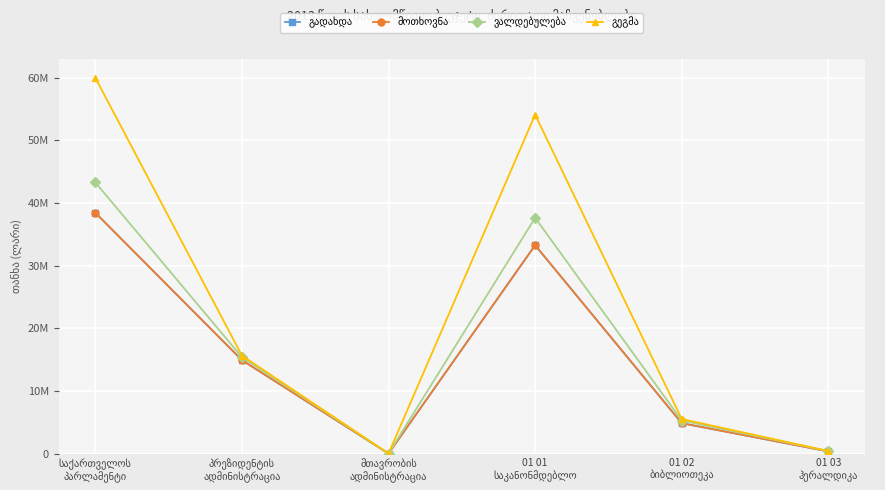

At which category does მოთხოვნა reach its first local valley?

მთავრობის
ადმინისტრაცია